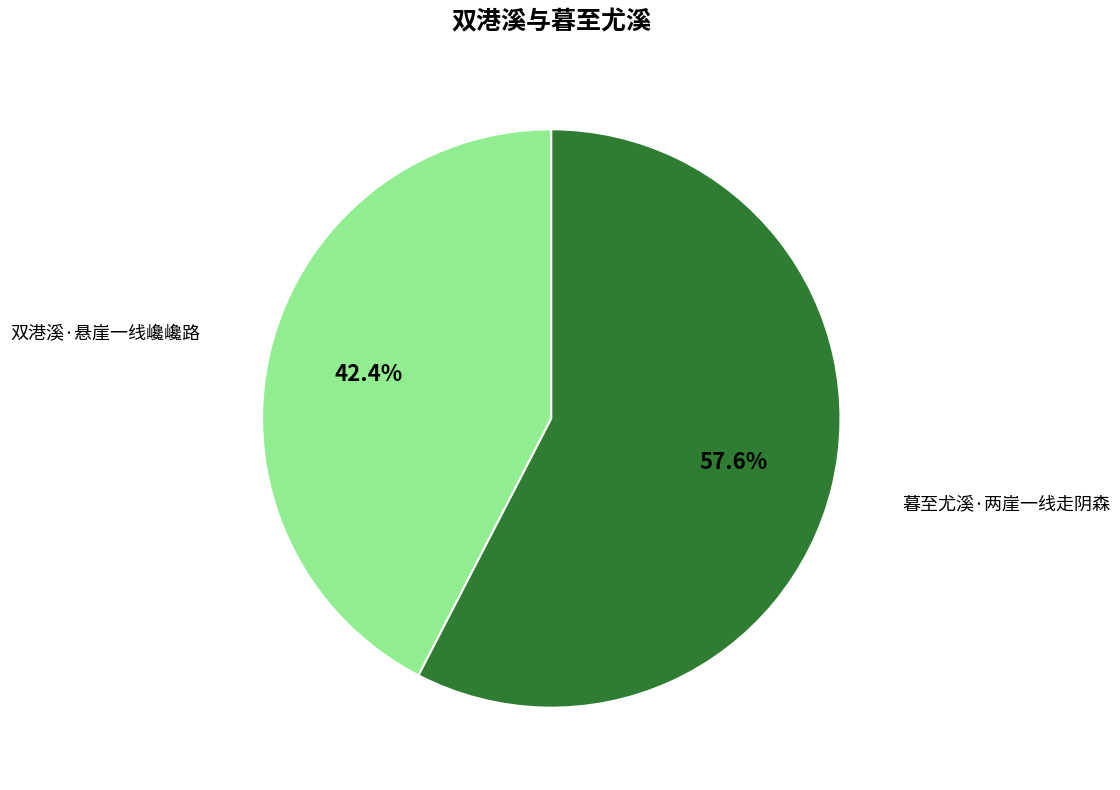

Rank the categories by value from highest to lowest.

暮至尤溪·两崖一线走阴森, 双港溪·悬崖一线巉巉路